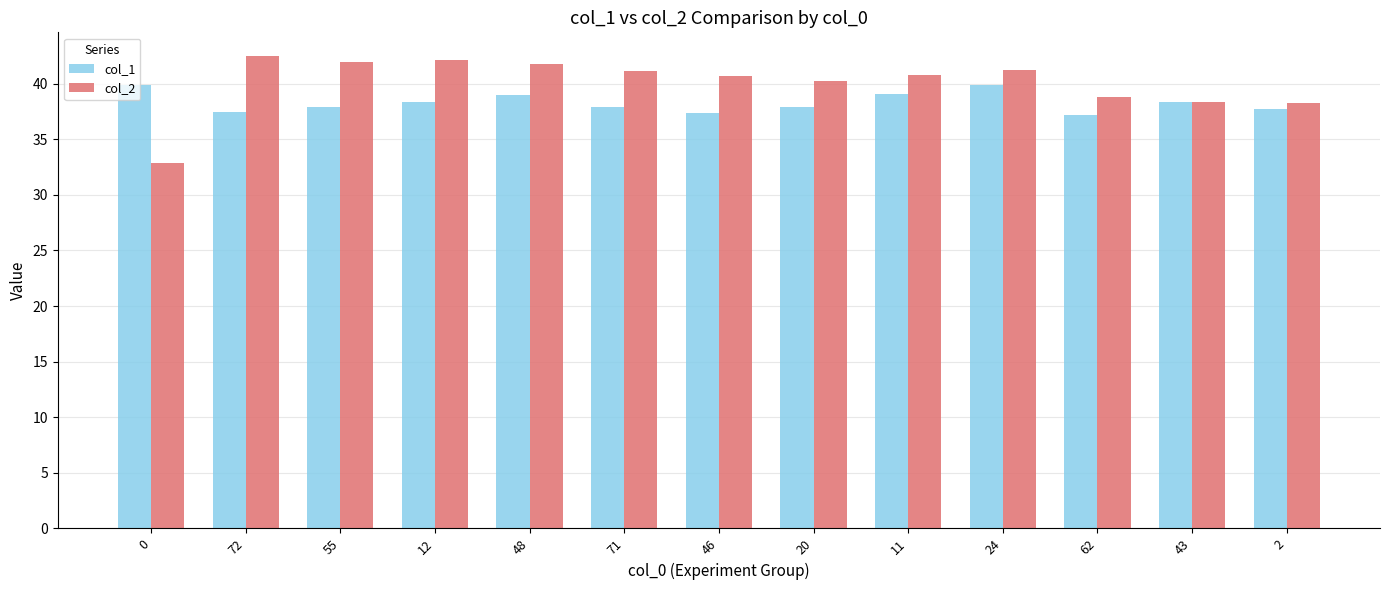

The value of col_2 at 46 is 40.7. True or false?

True